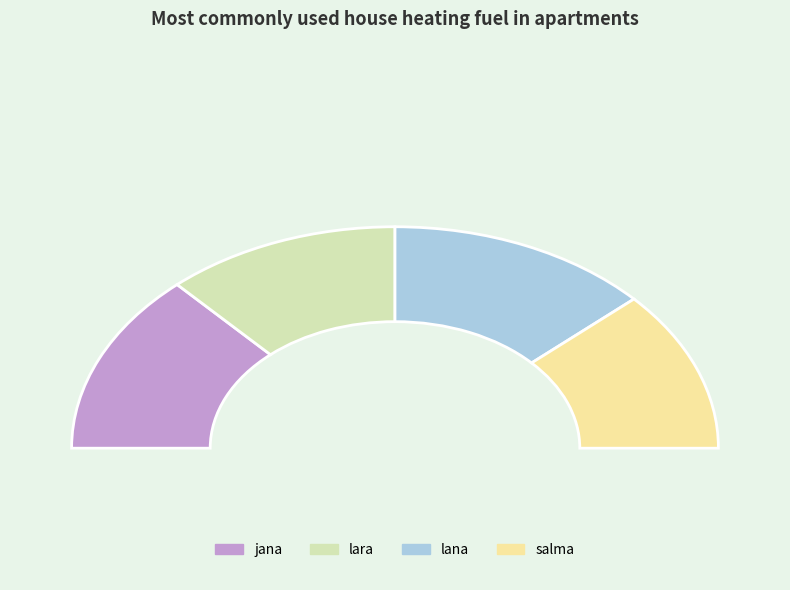

The lana slice represents 26% of the pie. True or false?

True